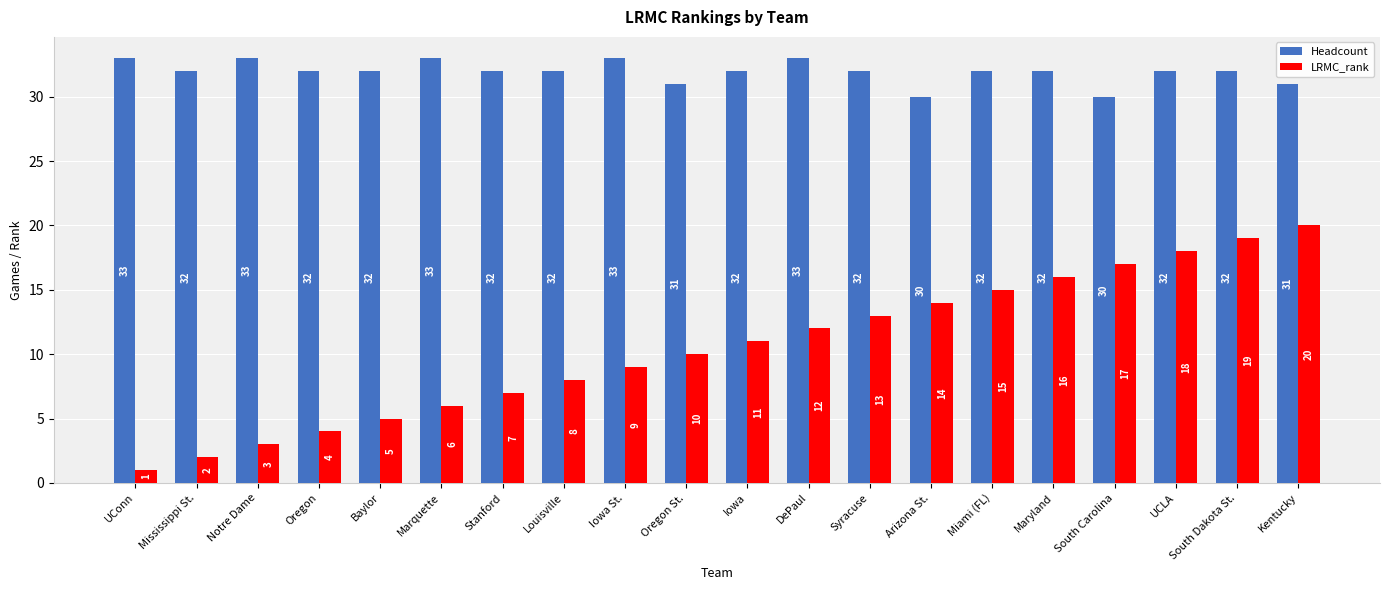

What is the value of the Headcount bar at the 4th from the left?

32